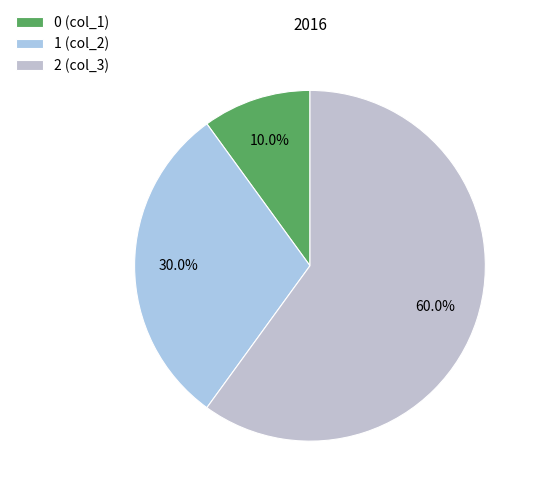

Count the number of slices in the pie.

3